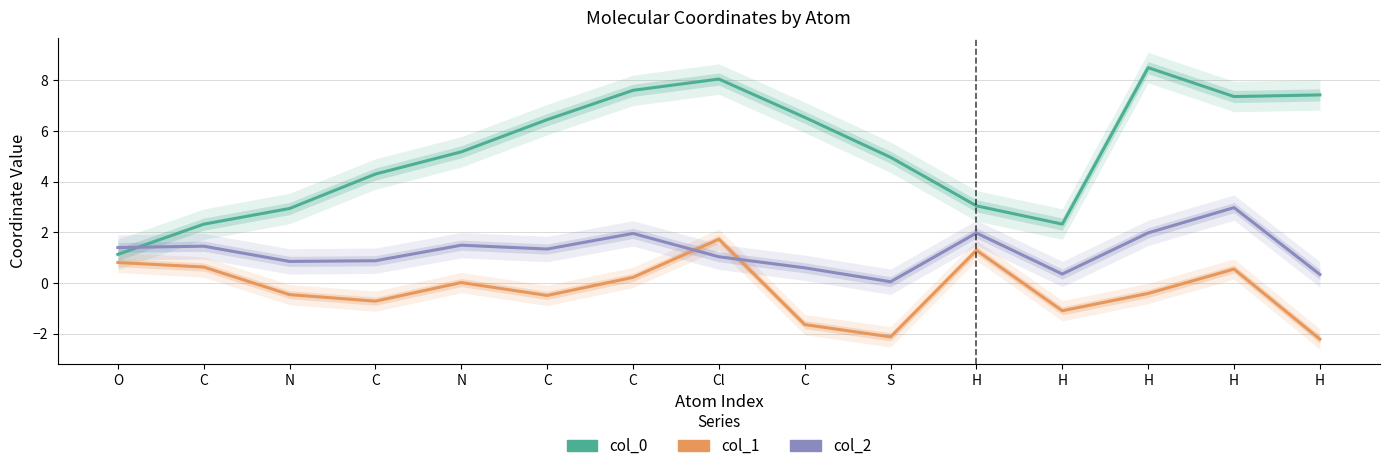

What is the difference between the maximum and minimum values in the col_0 series?

7.4